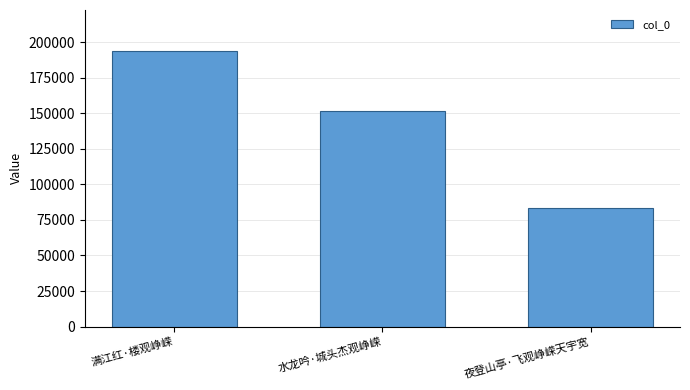

What is the sum of all values?

427787